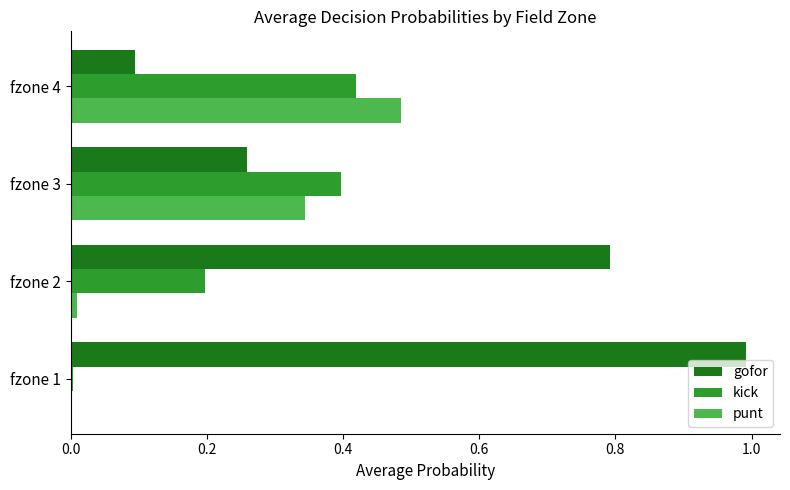

Which series has the largest total across all categories?

gofor